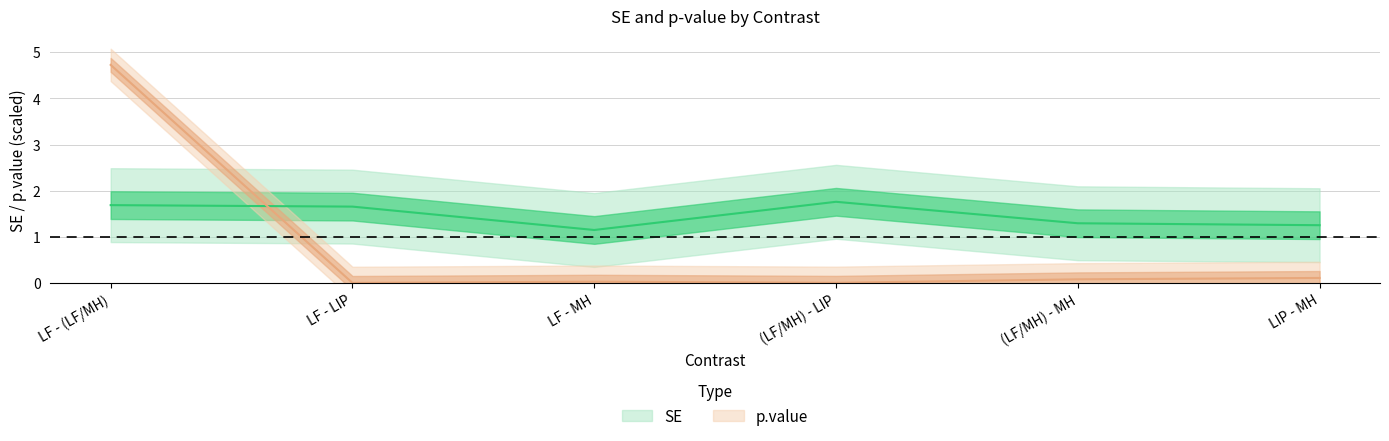

Rank the series at LF - LIP from highest to lowest value.

SE, p.value